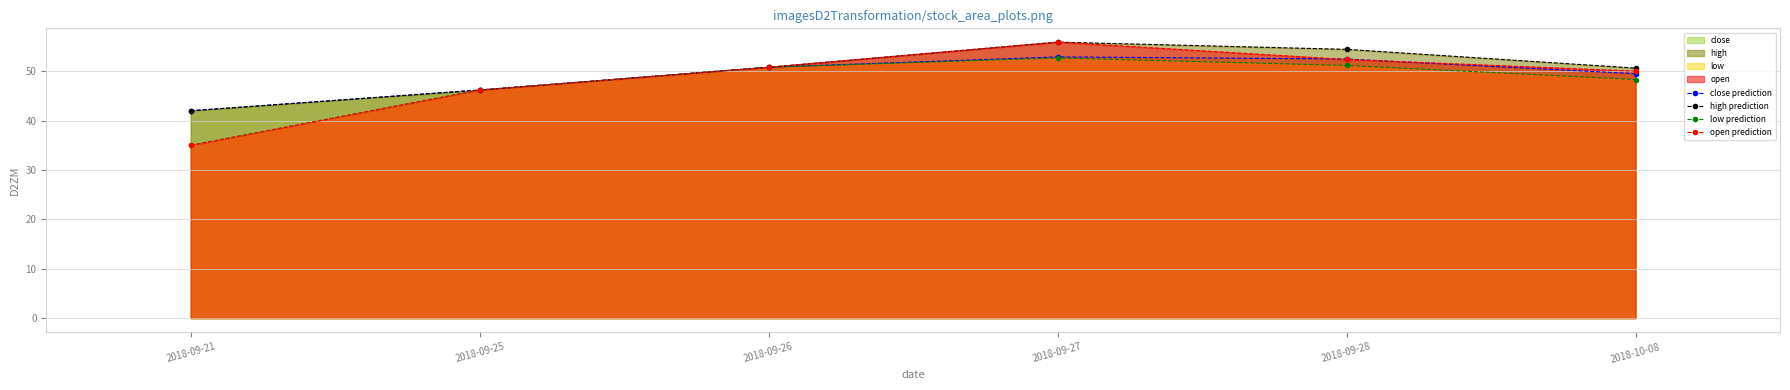

True or false: low prediction and close prediction intersect in this chart.

False